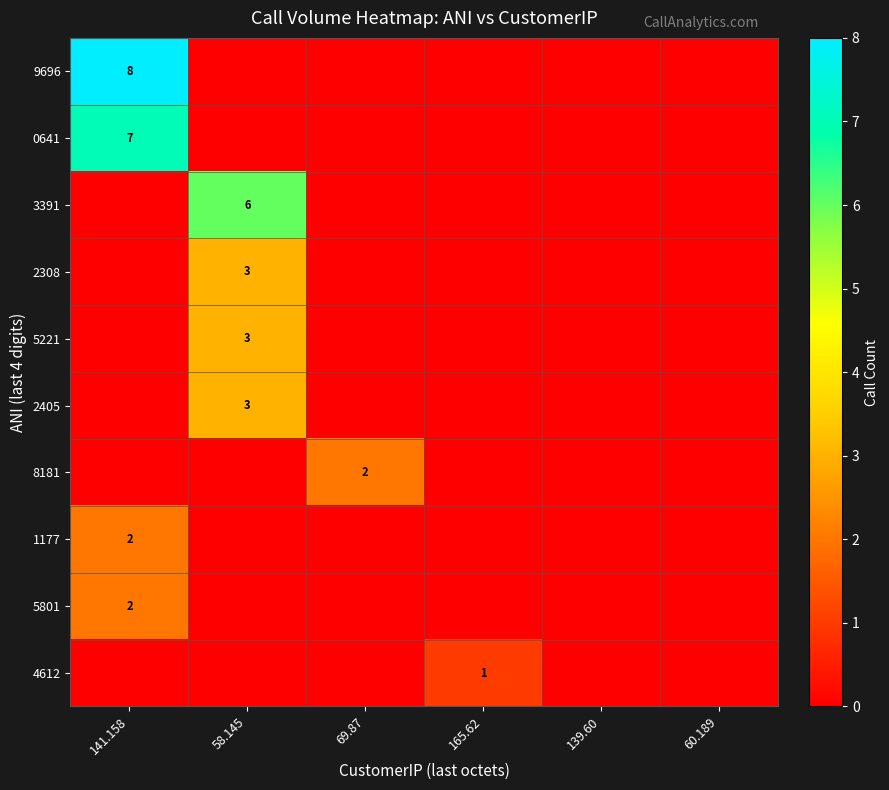

Is it true that 2405 equals 3 at 58.145?

True